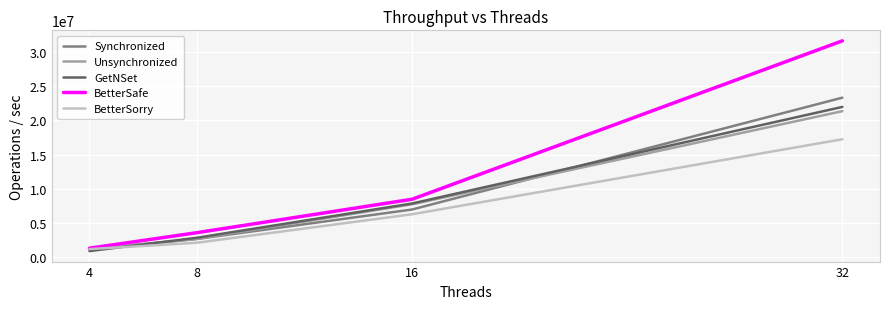

Rank the categories by GetNSet value from highest to lowest.

32, 16, 8, 4